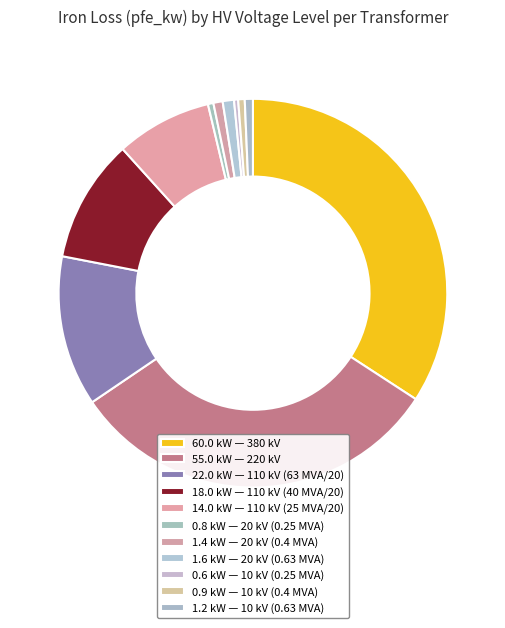

Count the number of slices in the pie.

11